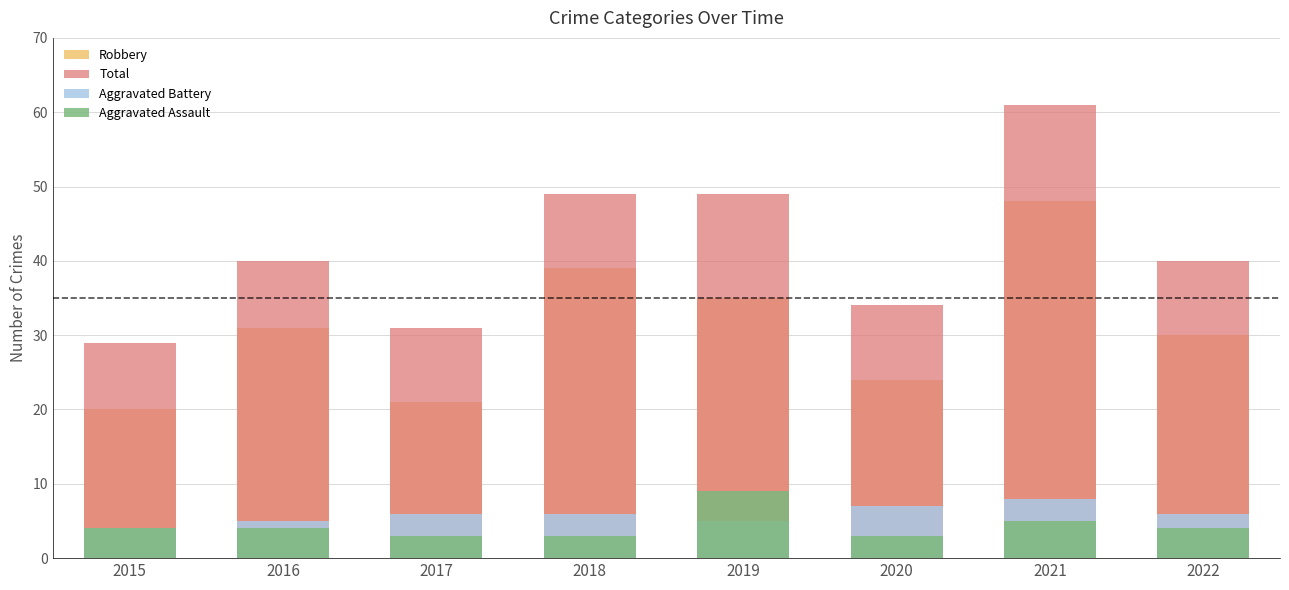

At which label is Aggravated Assault closest to 6?

2021